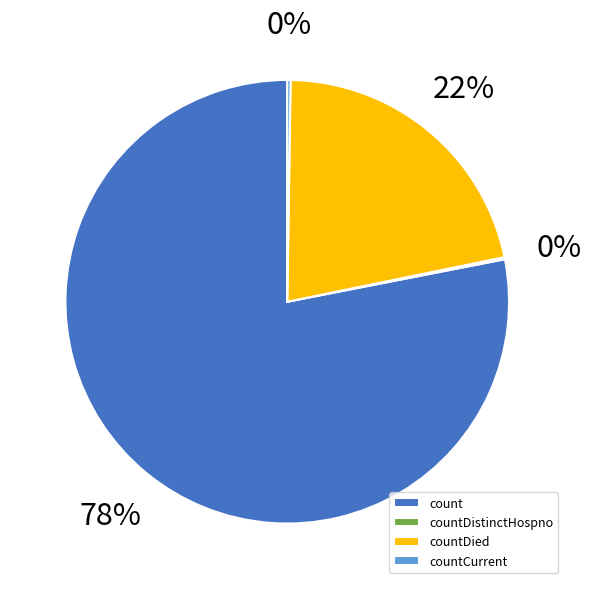

Between countDied and count, which is larger?

count